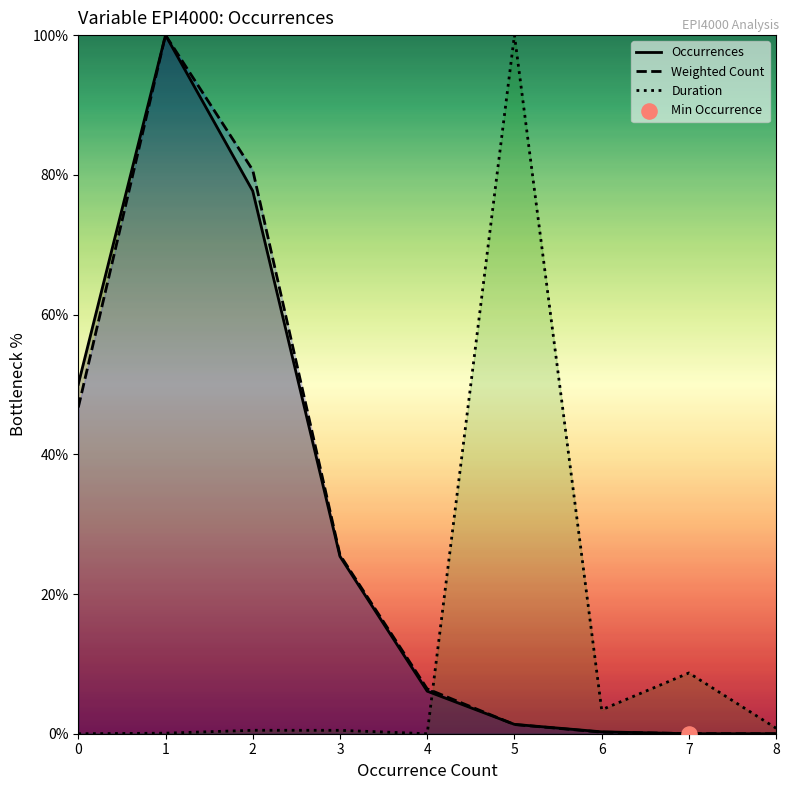

Which series has the largest total across all categories?

Weighted Count